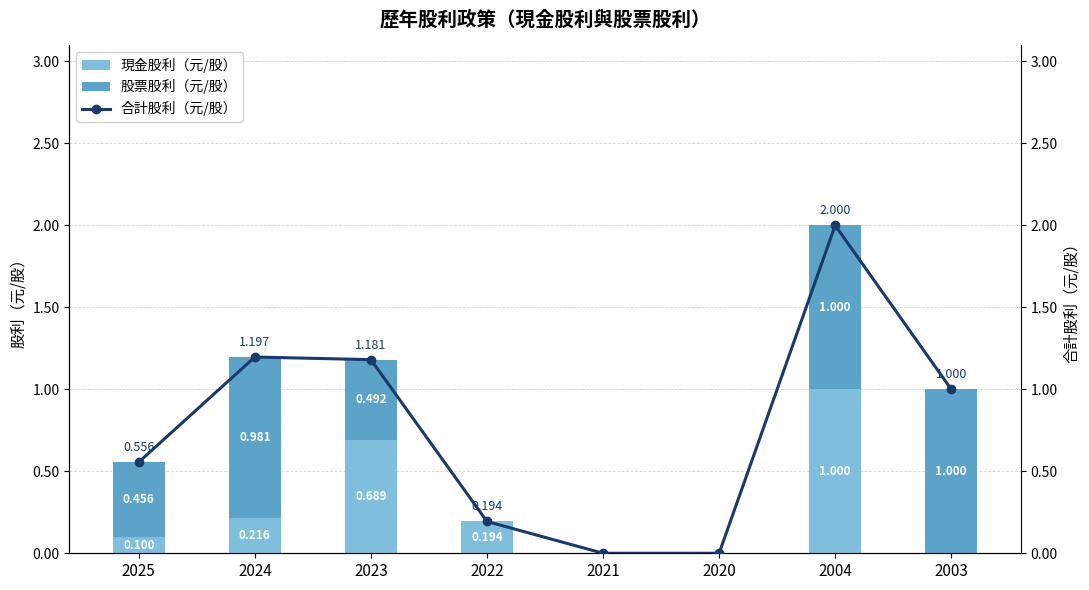

What are all the series names shown in the legend?

現金股利（元/股）, 股票股利（元/股）, 合計股利（元/股）